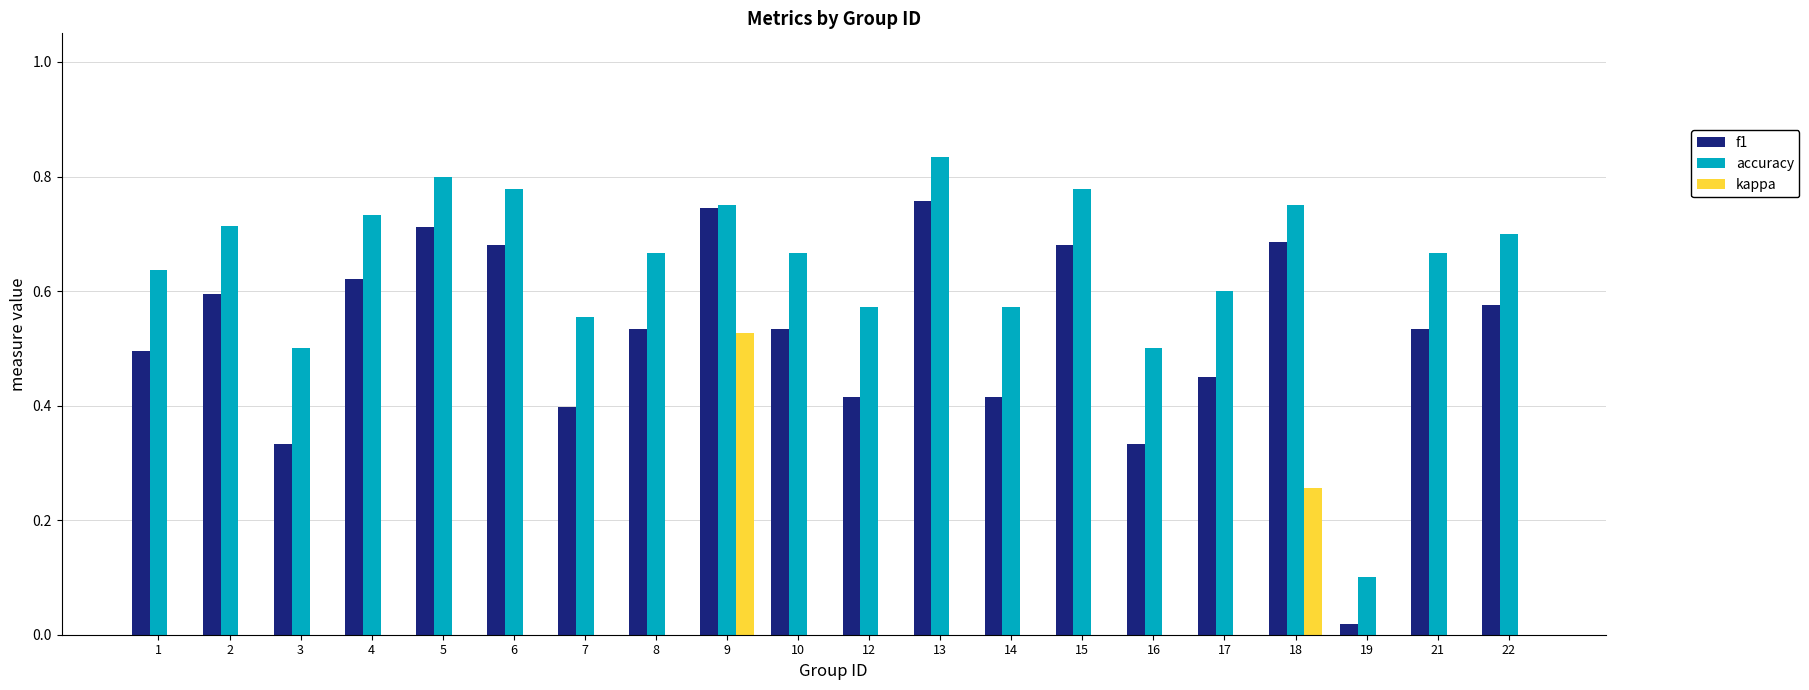

Are the bars horizontal?

No